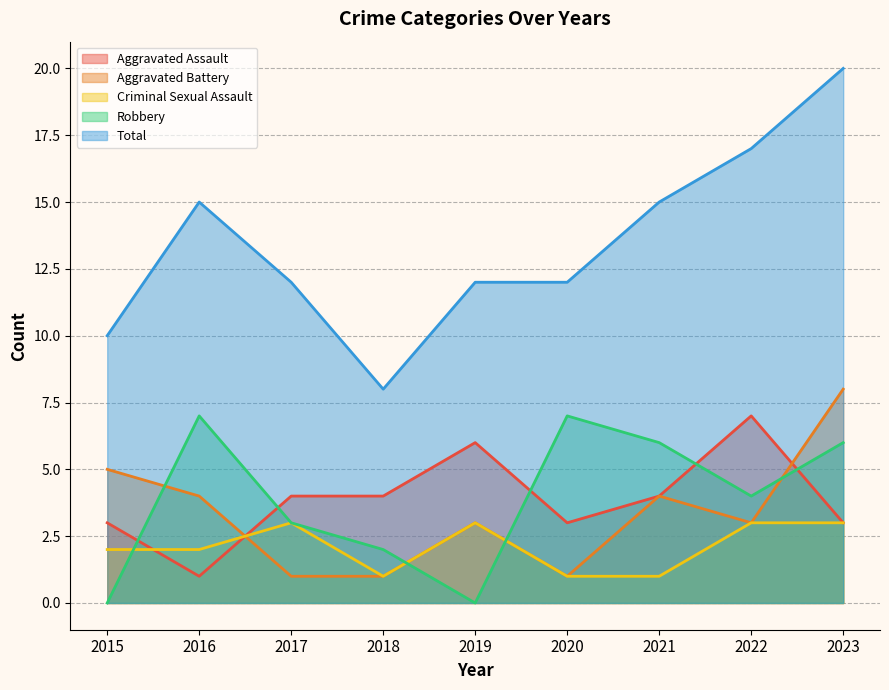

Reading left to right, extract all data points from this chart.

Aggravated Assault: 2015=3	2016=1	2017=4	2018=4	2019=6	2020=3	2021=4	2022=7	2023=3
Aggravated Battery: 2015=5	2016=4	2017=1	2018=1	2019=3	2020=1	2021=4	2022=3	2023=8
Criminal Sexual Assault: 2015=2	2016=2	2017=3	2018=1	2019=3	2020=1	2021=1	2022=3	2023=3
Robbery: 2015=0	2016=7	2017=3	2018=2	2019=0	2020=7	2021=6	2022=4	2023=6
Total: 2015=10	2016=15	2017=12	2018=8	2019=12	2020=12	2021=15	2022=17	2023=20